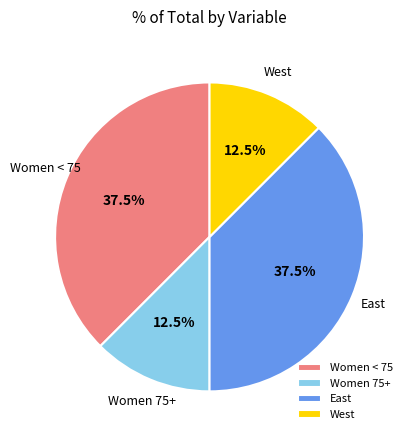

What is the ratio of the value at West to the value at Women < 75?

0.3